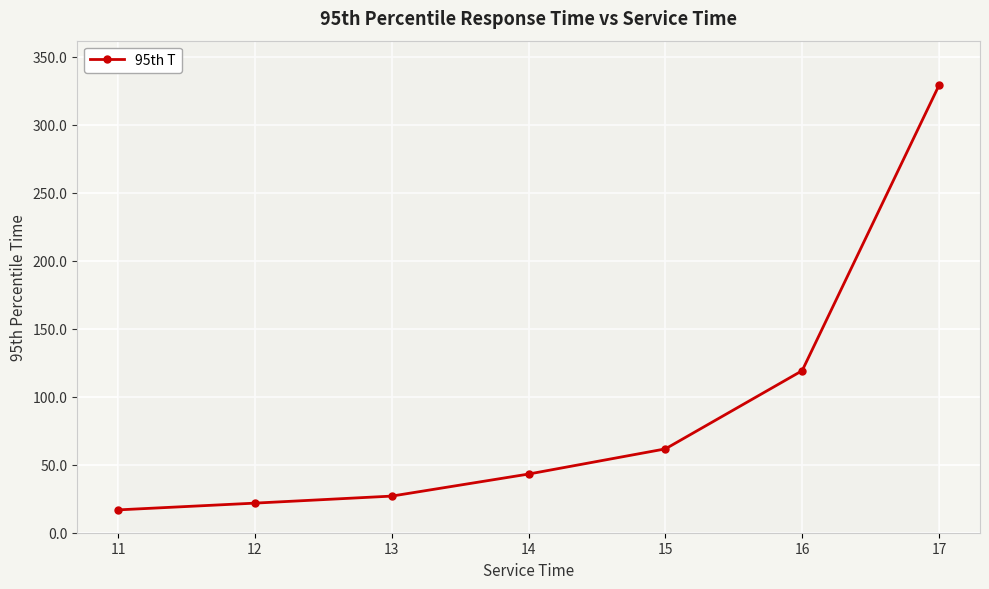

What is the value of the 5th point from the left?

61.6